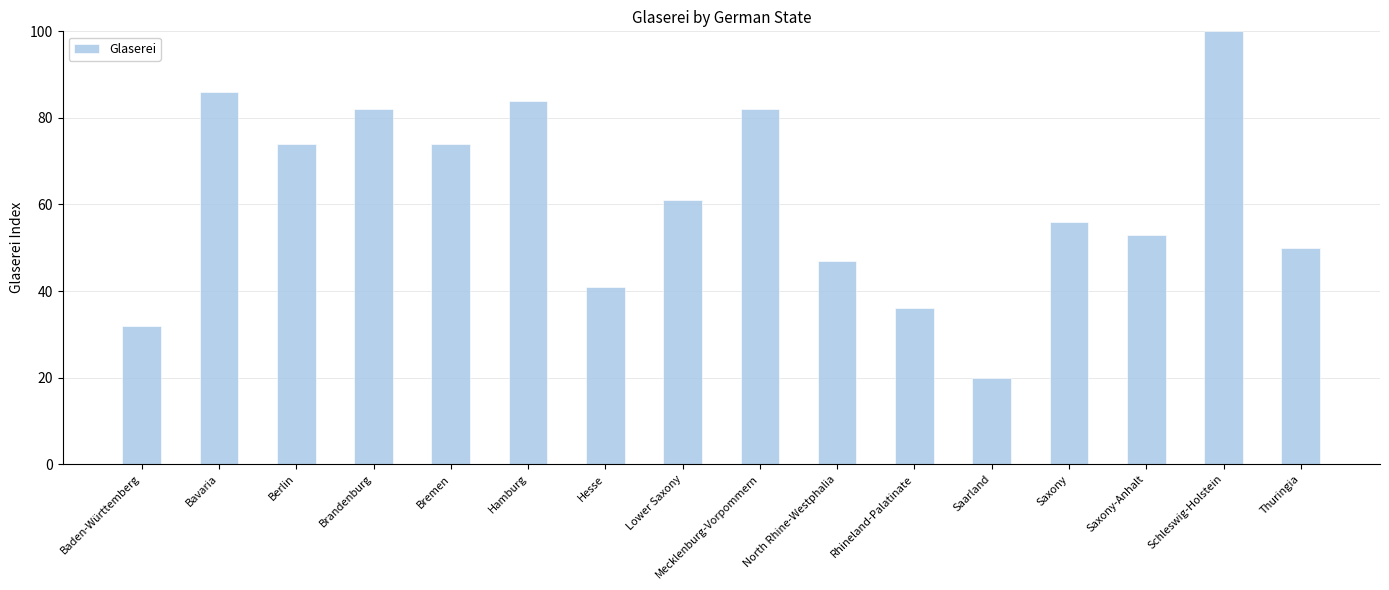

What is the label of the 16th bar from the left?

Thuringia